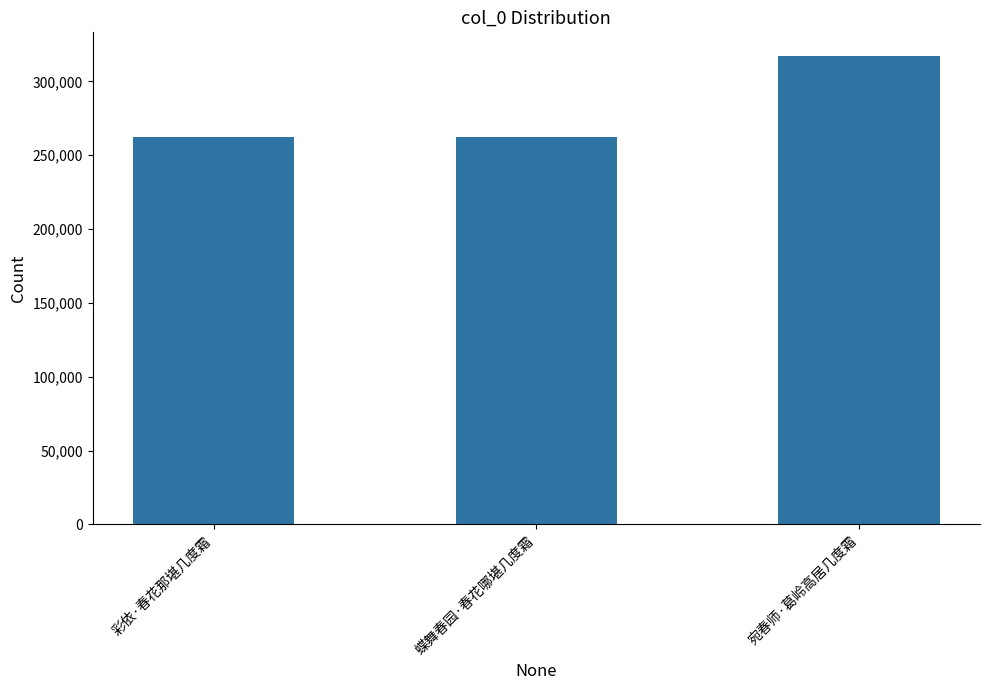

The value at 宛春师·葛岭高居几度霜 is 317315. True or false?

True